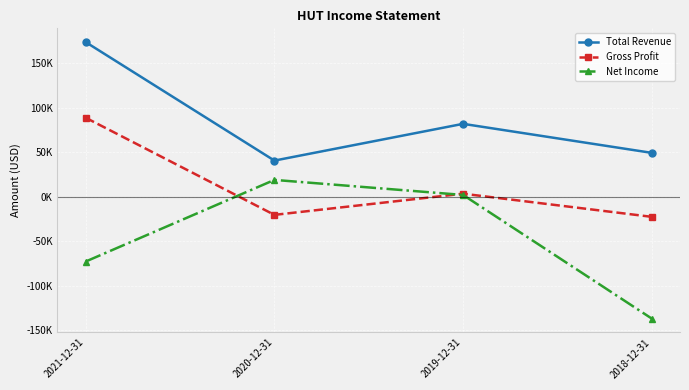

Is the value of Gross Profit at 2020-12-31 greater than the value of Total Revenue at 2021-12-31?

No